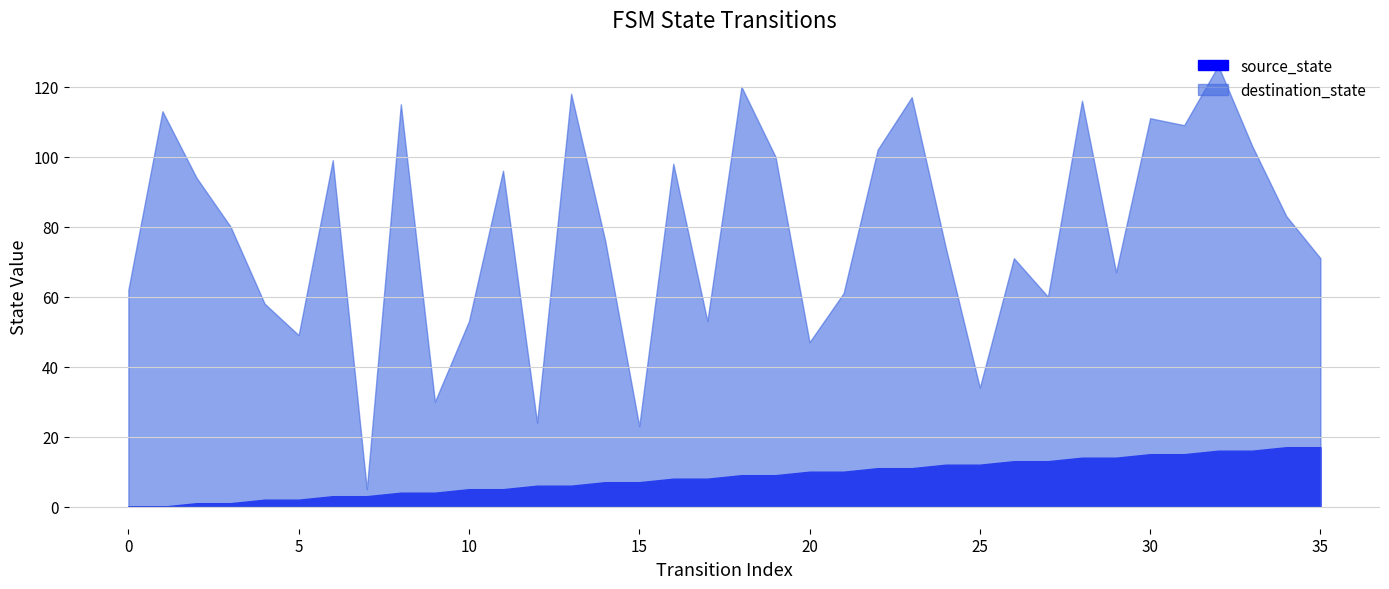

At which category is the sum across all series the highest?

32